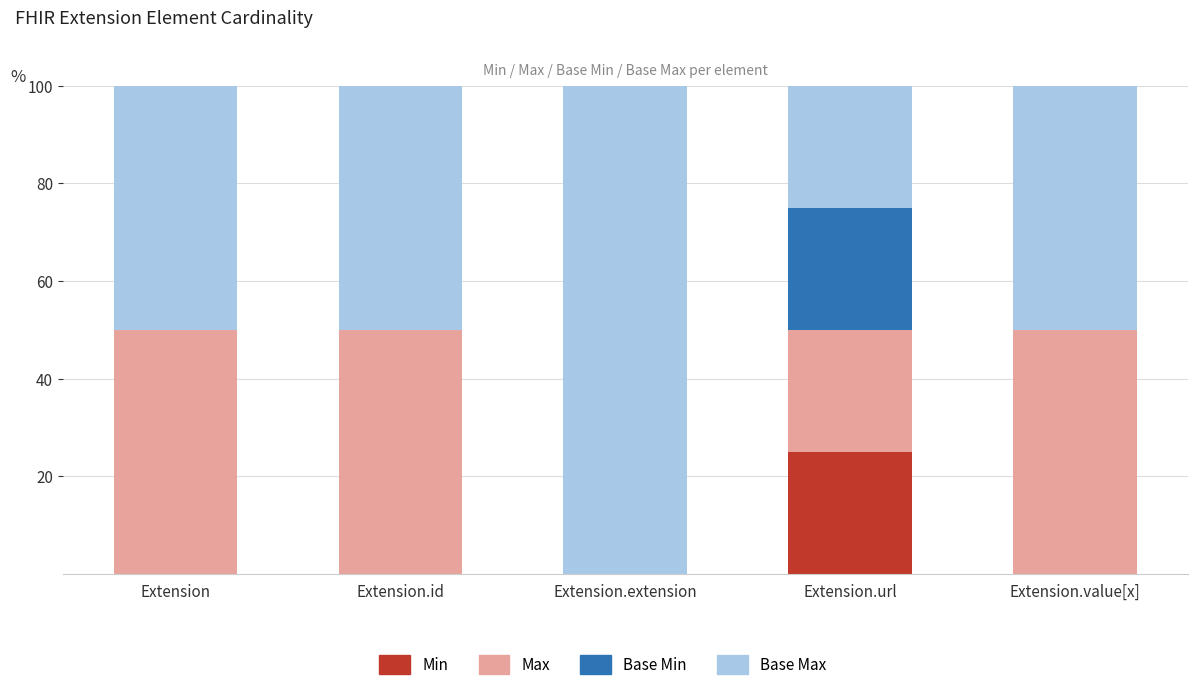

What is the maximum value for Min?

25